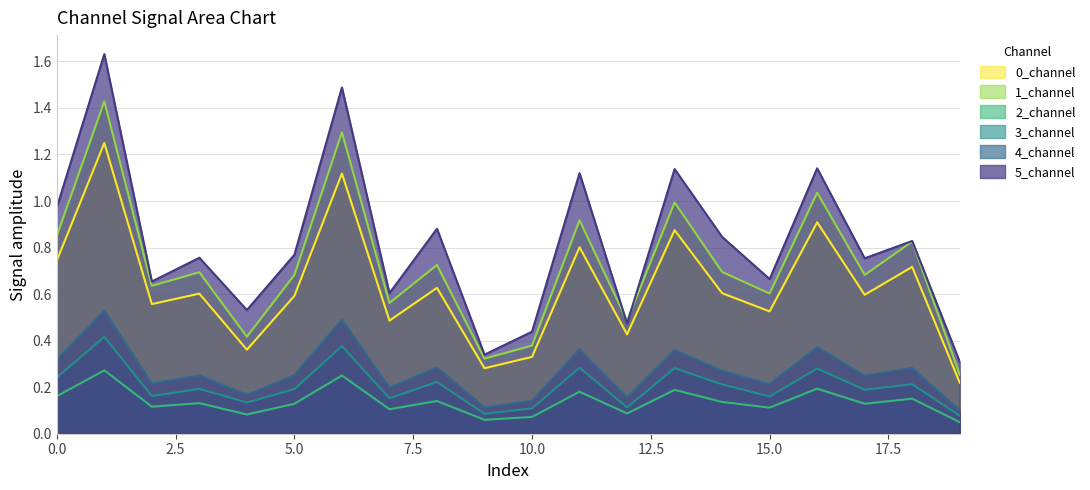

What is the value of the 1_channel point at the 1st from the left?

0.8